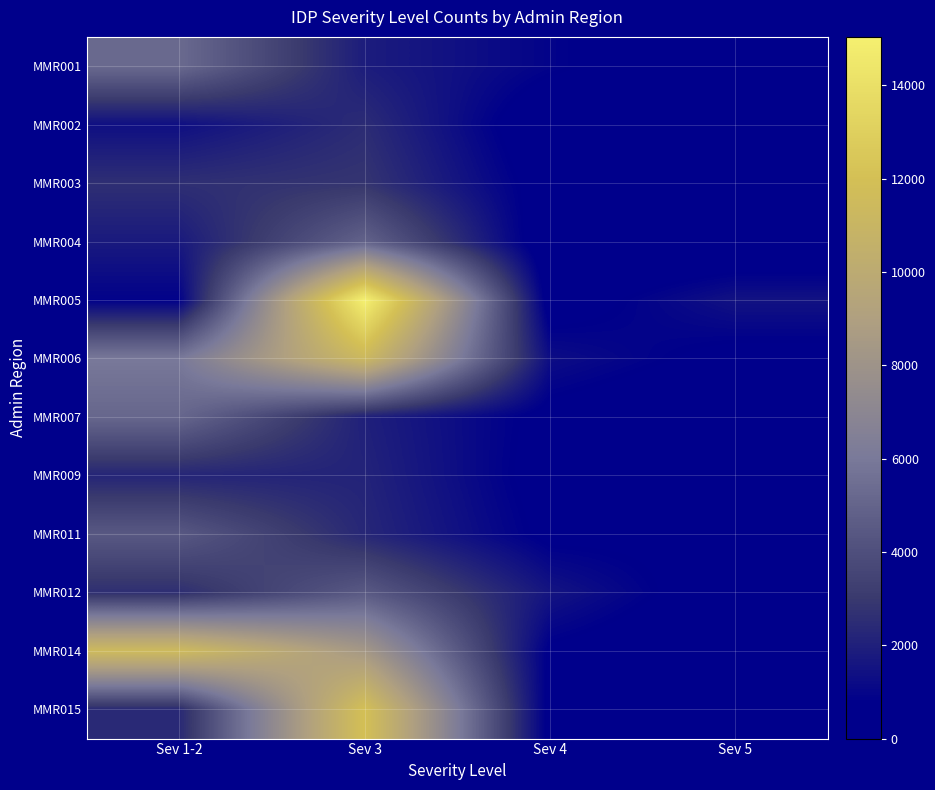

List the series in order of their peak value, highest first.

MMR005, MMR015, MMR014, MMR006, MMR001, MMR007, MMR004, MMR012, MMR011, MMR003, MMR002, MMR009